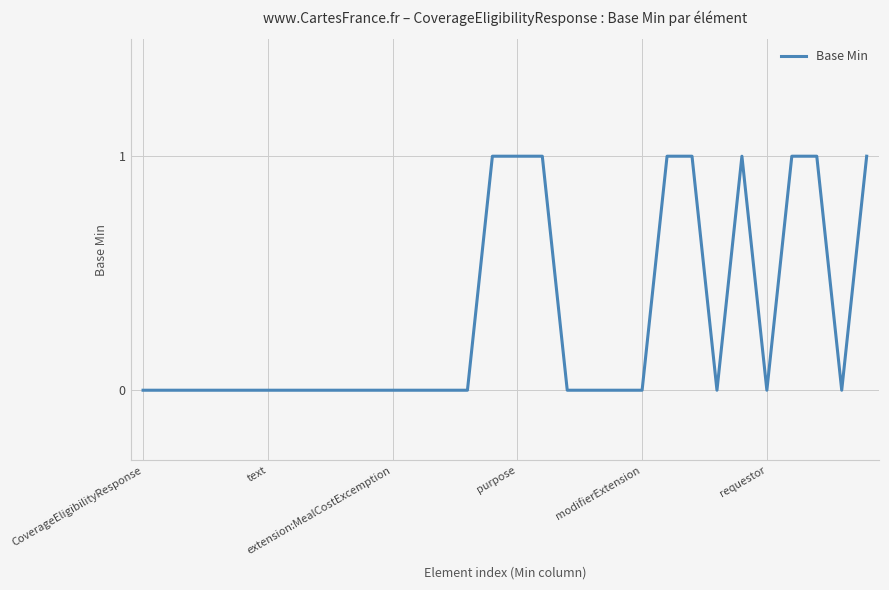

How many lines are shown in the chart?

1